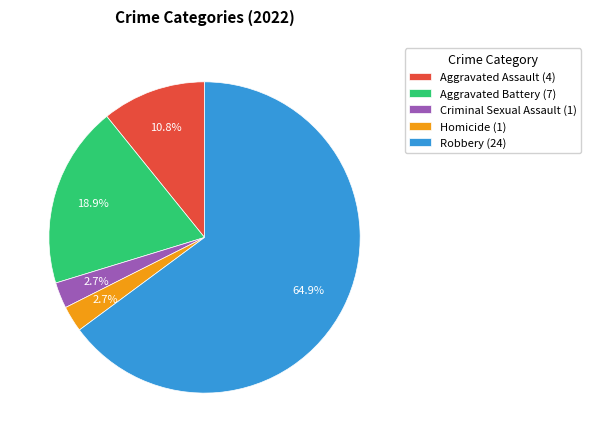

The Aggravated Assault slice represents 11% of the pie. True or false?

True